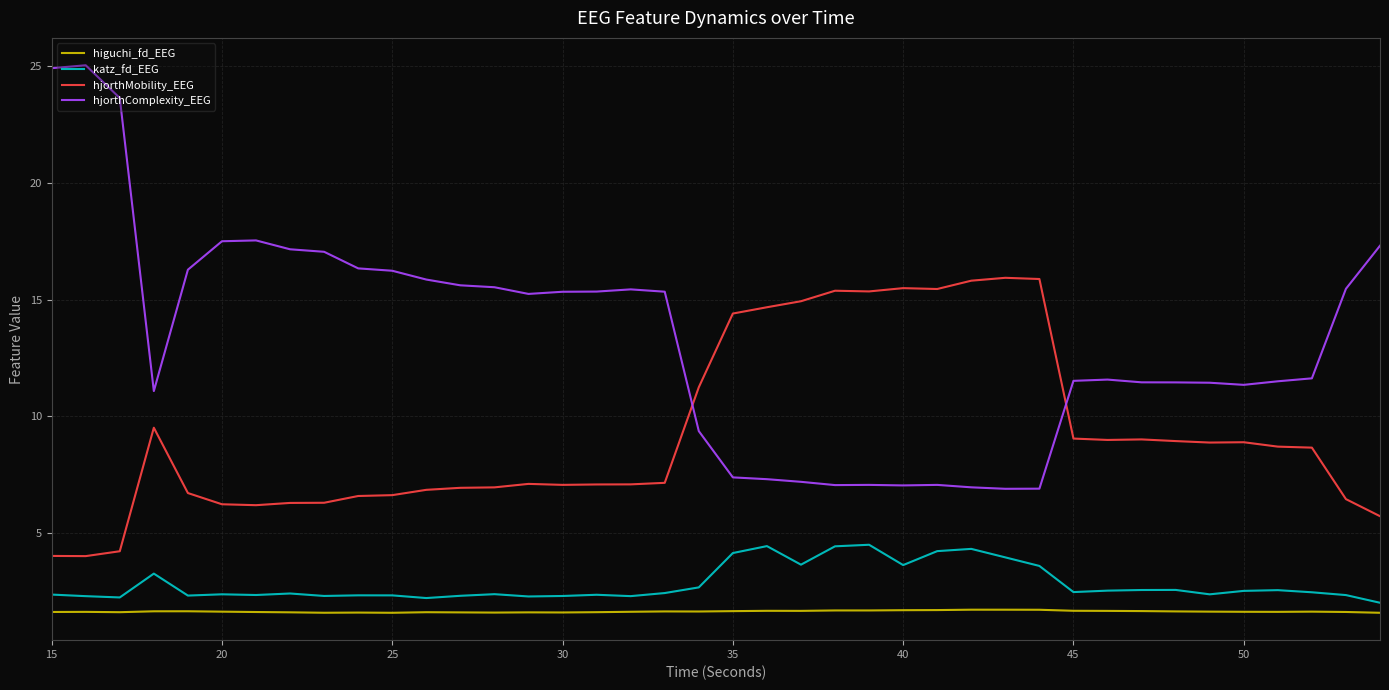

At how many categories does at least one series exceed 2?

40